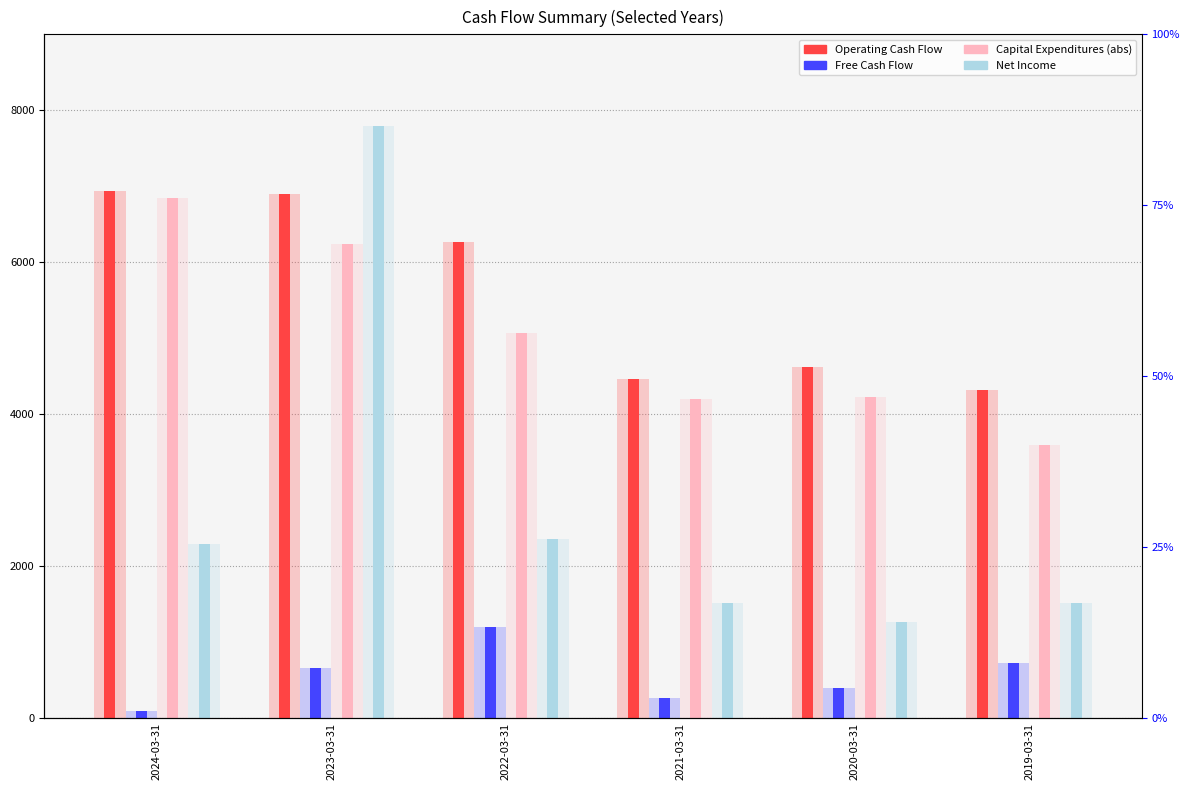

Which series has the largest range (max minus min)?

Net Income